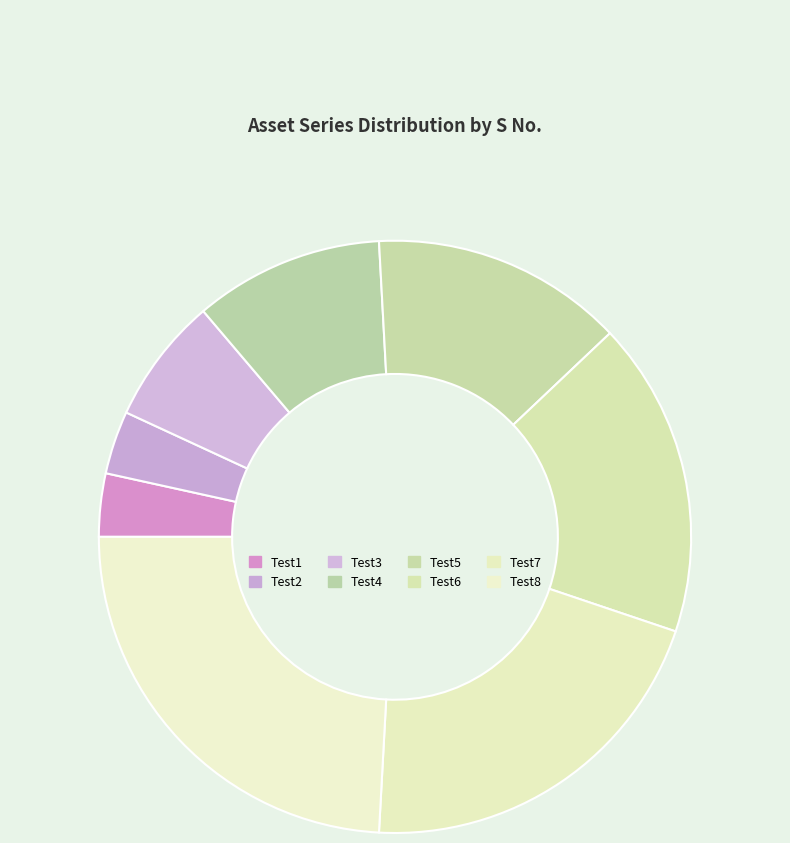

What is the largest slice in the pie chart?

Test8